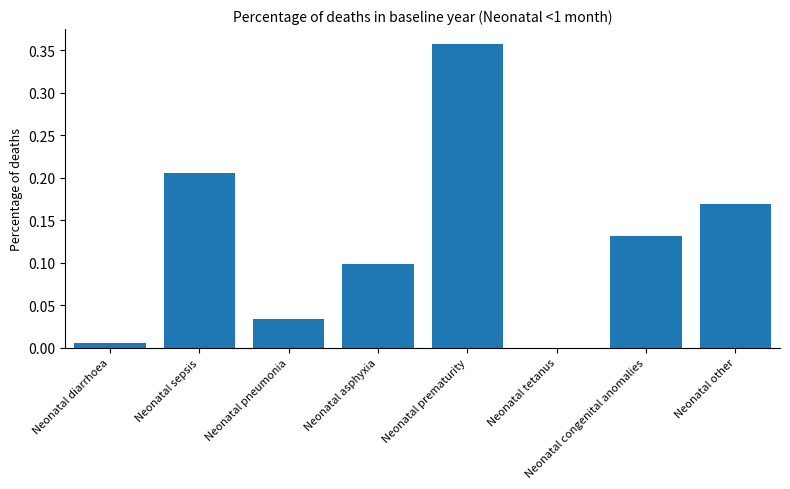

True or false: the data shows 0.6 at Neonatal prematurity.

False